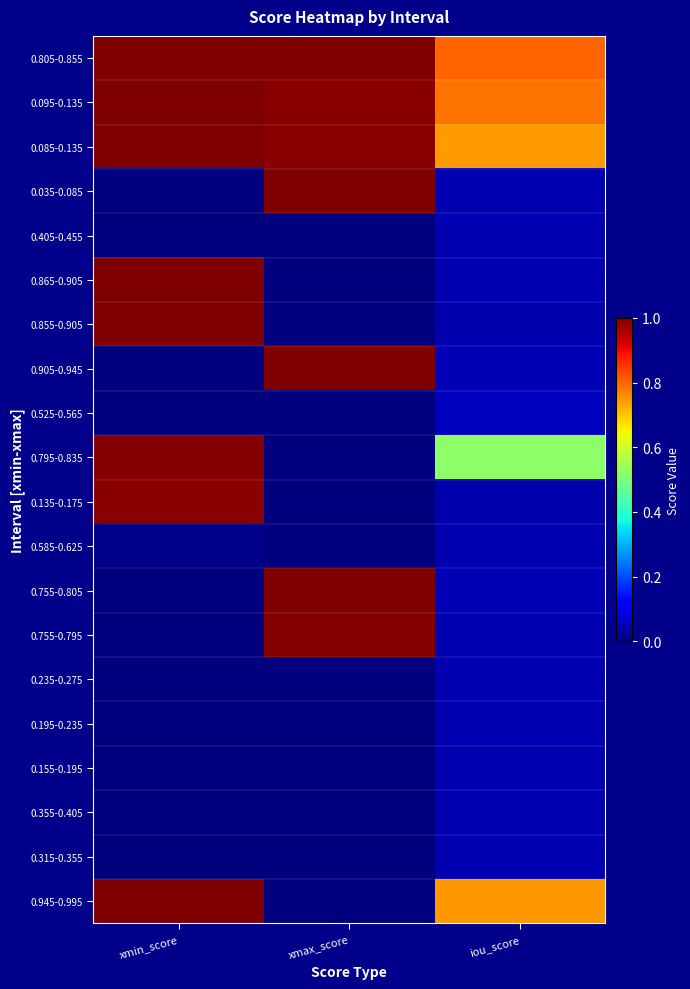

How many data points does each series have?

3